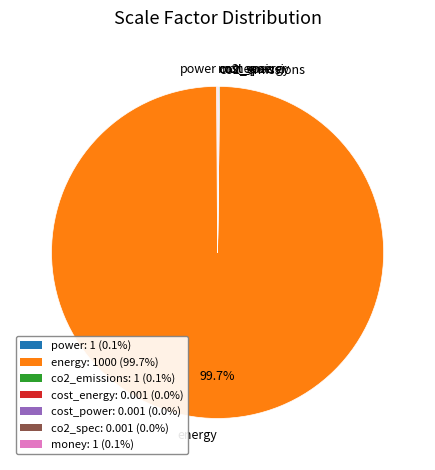

Is there any slice that represents more than half of the pie?

Yes